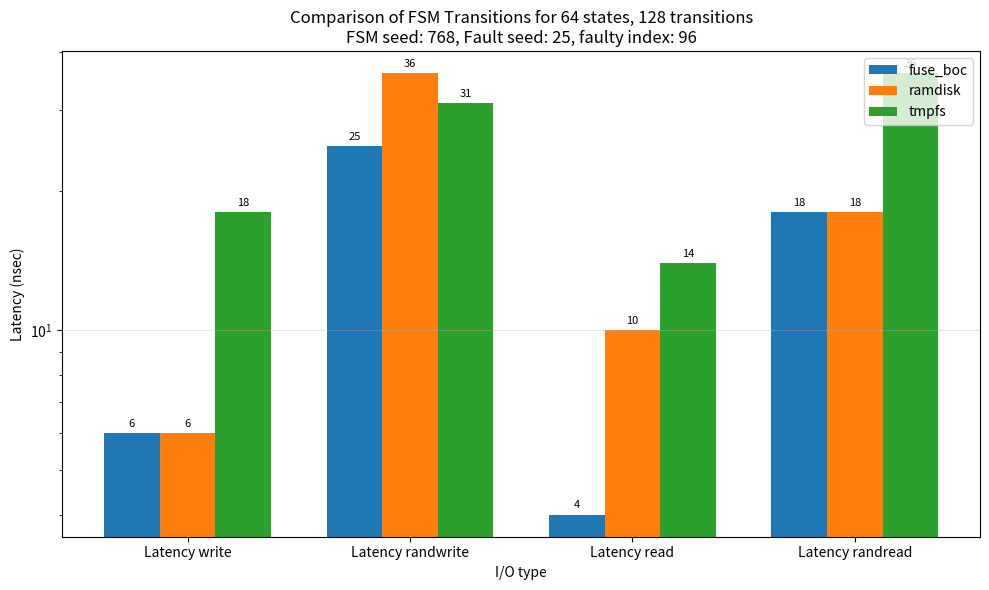

How many values in the fuse_boc series are below 18?

2